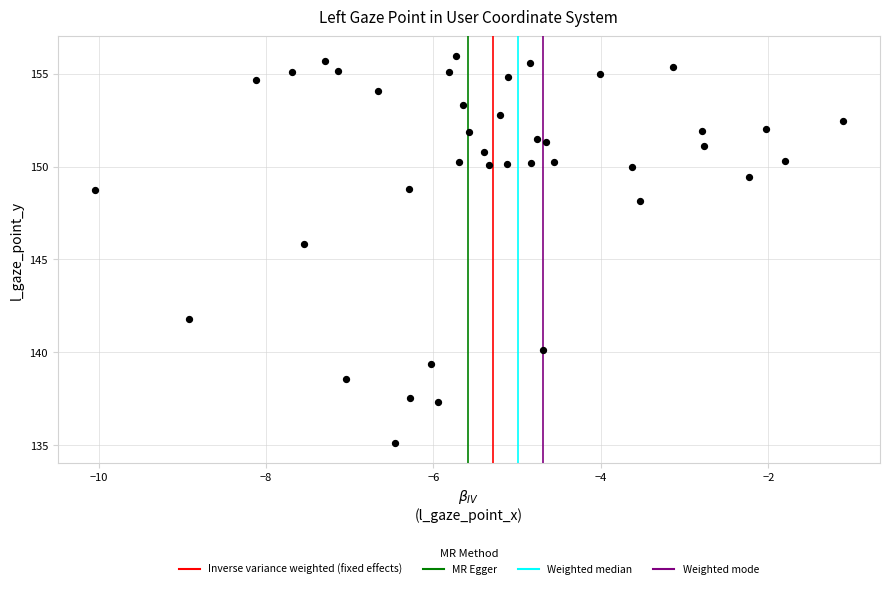

What is the range of X values (max minus min)?

8.9